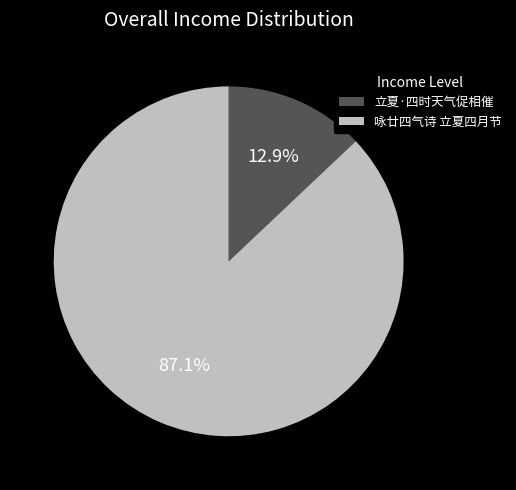

Is there a majority slice in this chart?

Yes